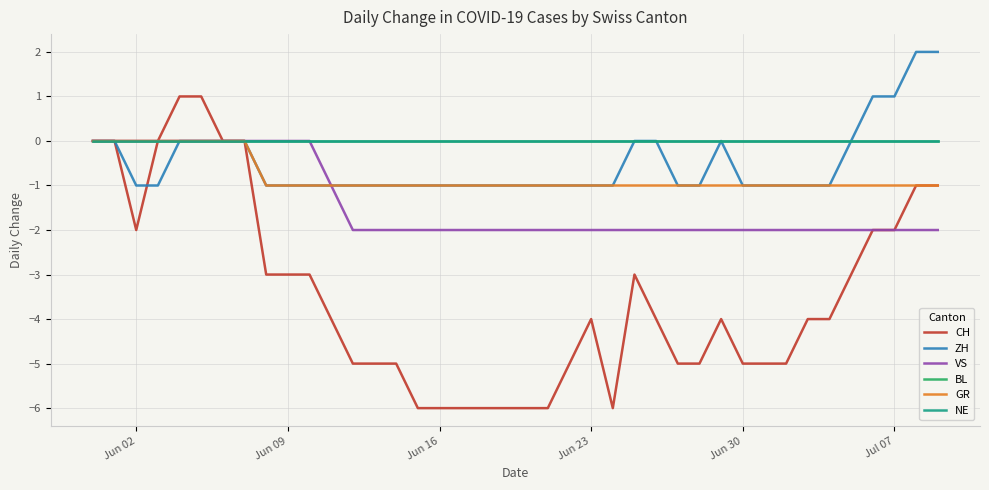

What is the minimum value shown in the chart?

-6